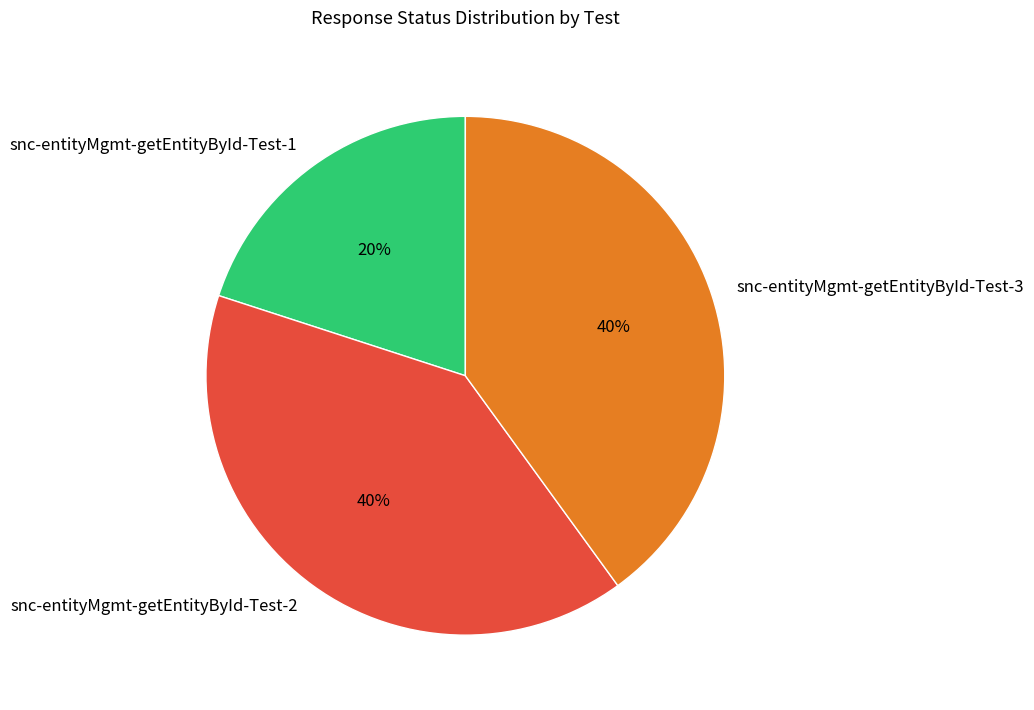

To the nearest percent, what is the combined percentage of snc-entityMgmt-getEntityById-Test-2 and snc-entityMgmt-getEntityById-Test-3?

80%